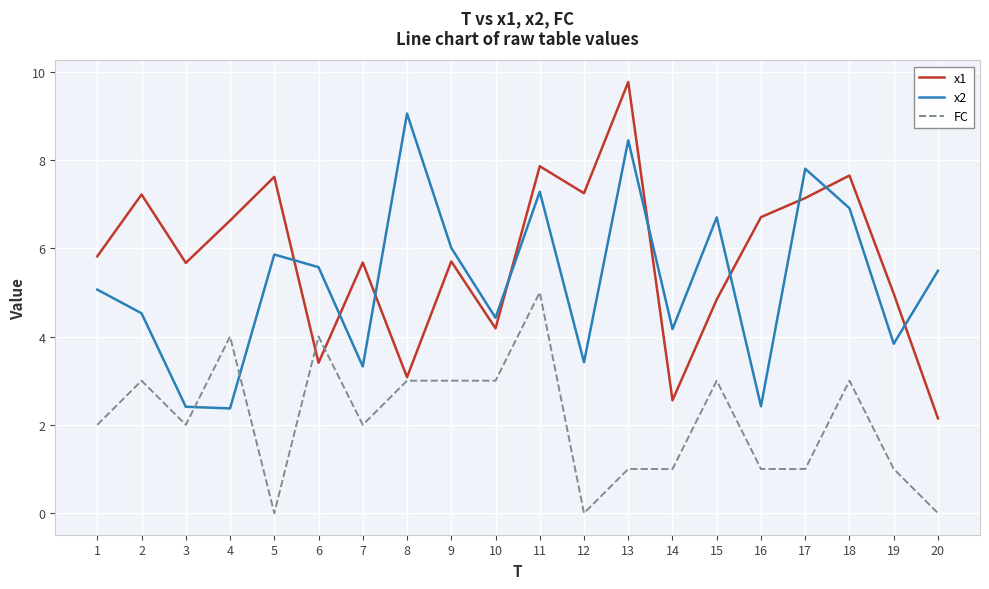

The x1 series shows 2.8 at 12. True or false?

False